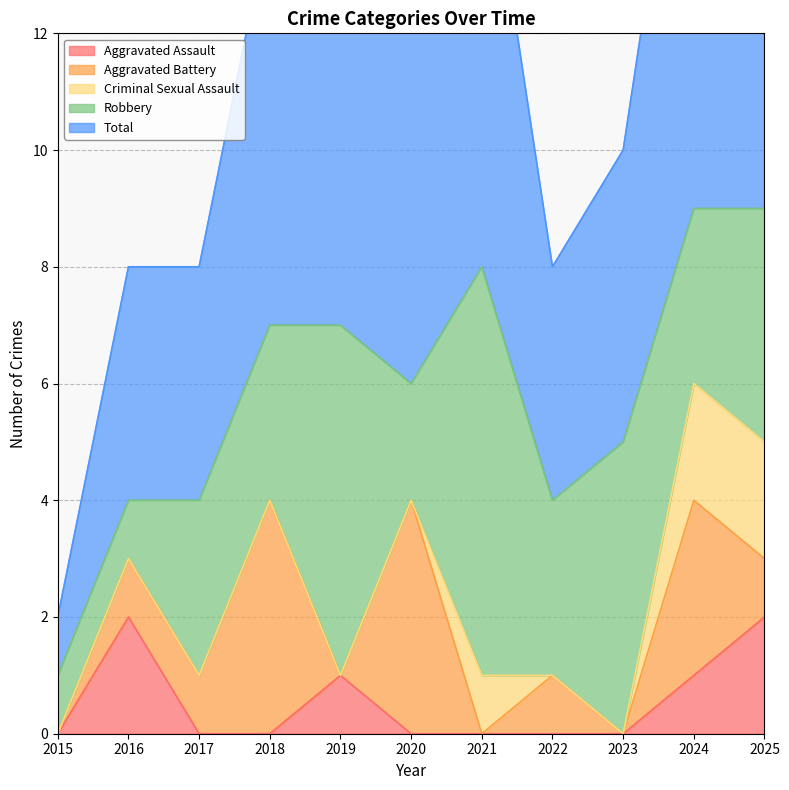

Where does the Aggravated Battery series first go above 1?

2018